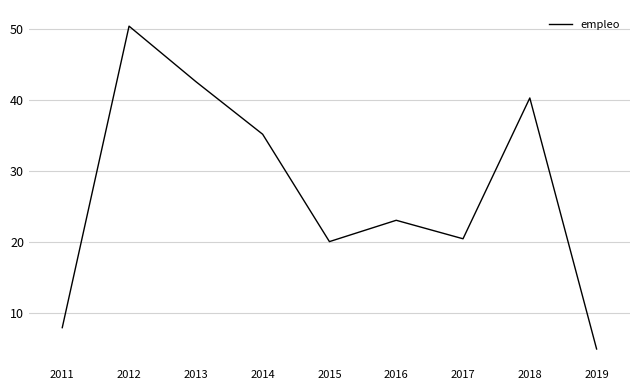

True or false: the data has more than 0 interior local peaks.

True